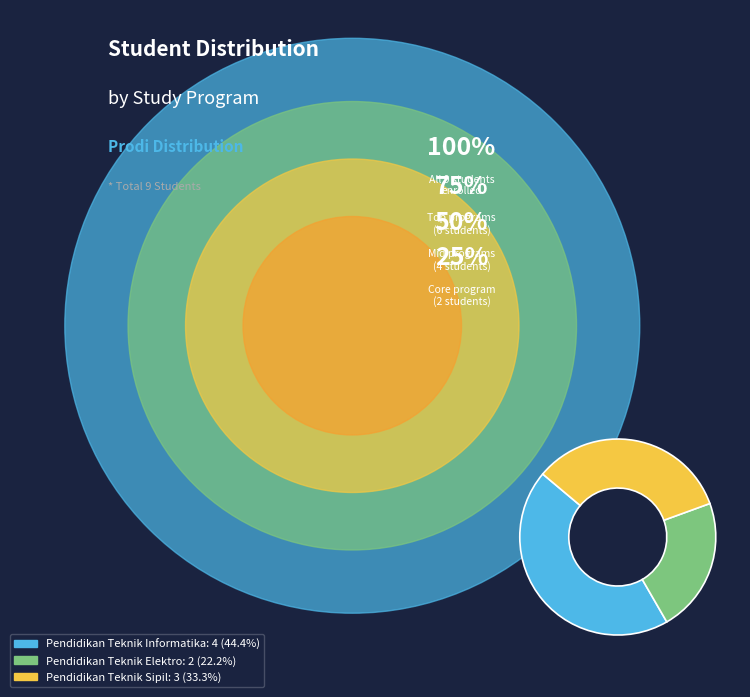

Is there a majority slice in this chart?

No